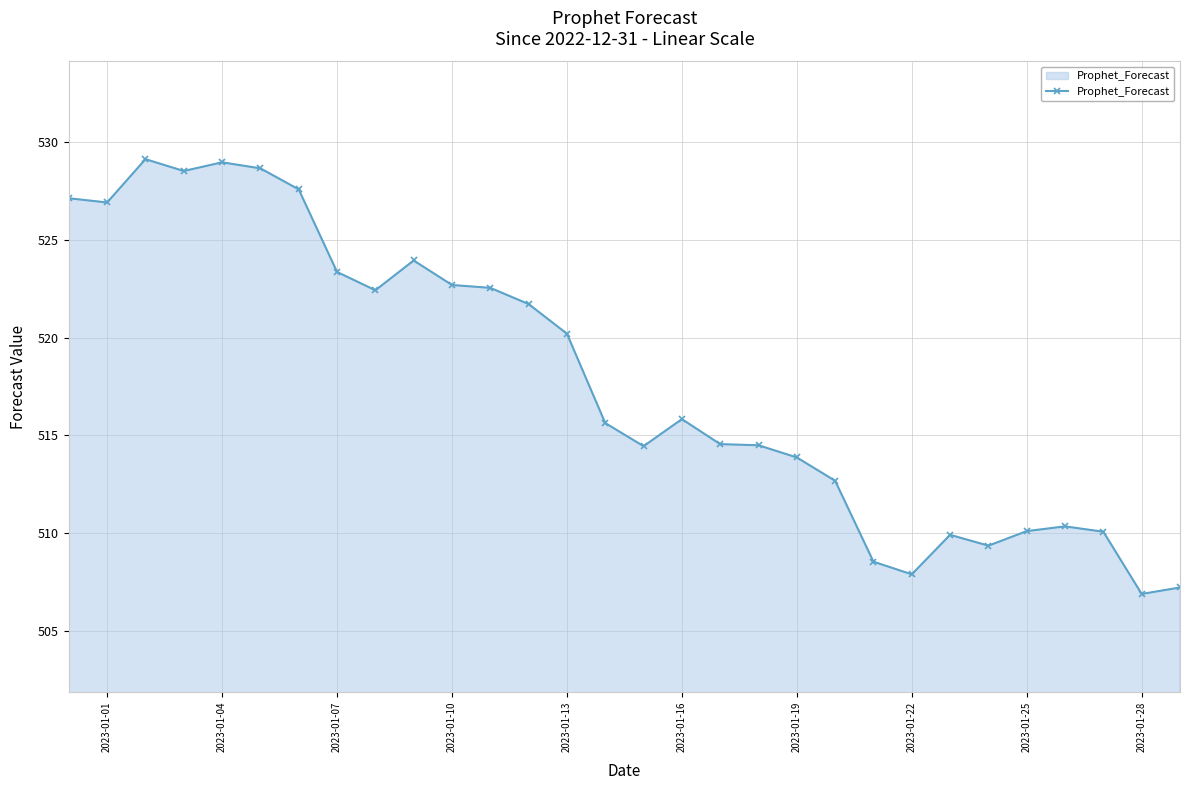

True or false: there are more than 1 points higher than both neighbors.

True